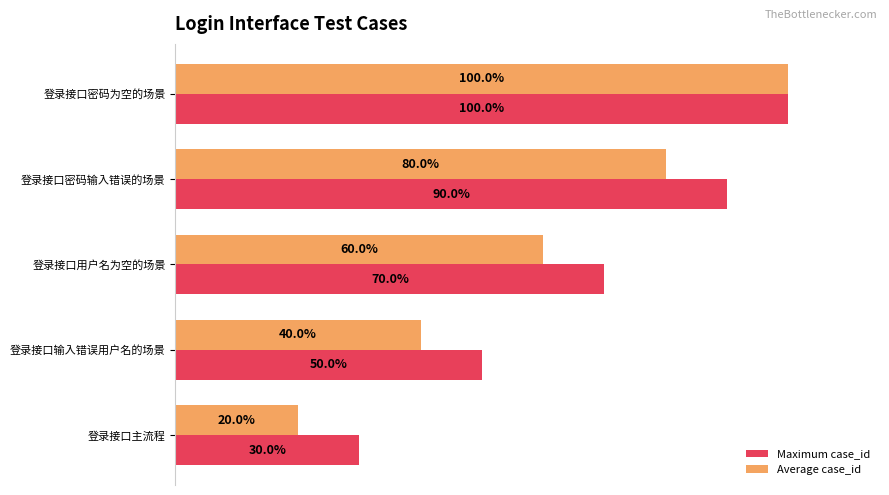

At which category is the sum across all series the highest?

登录接口密码为空的场景